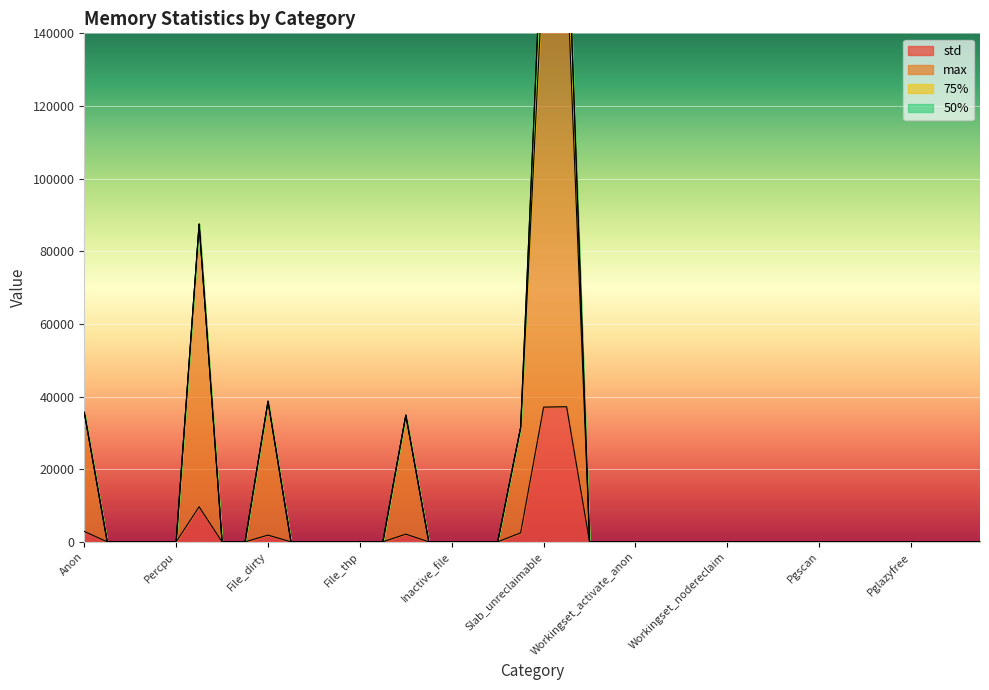

What is the highest value of the std series?

37197.2